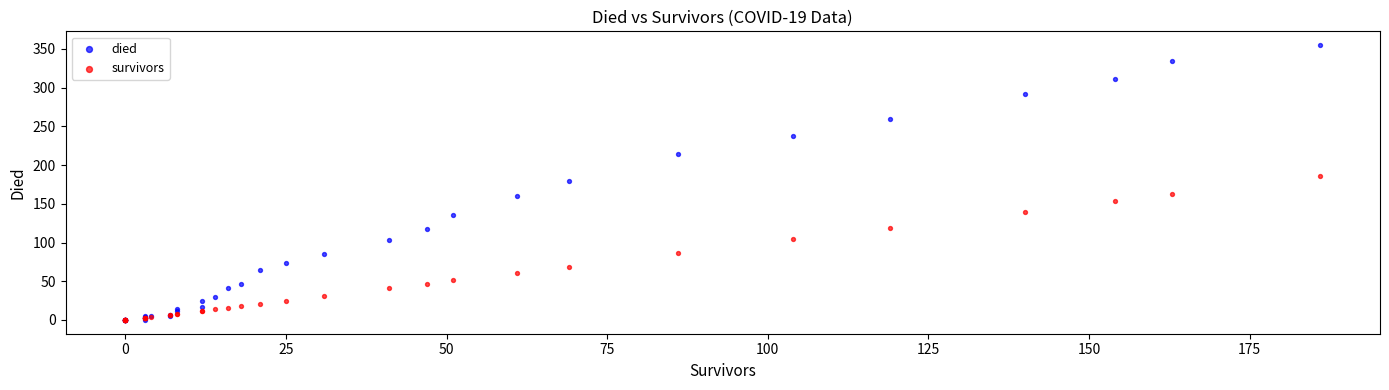

Which series reaches the maximum Y coordinate?

died